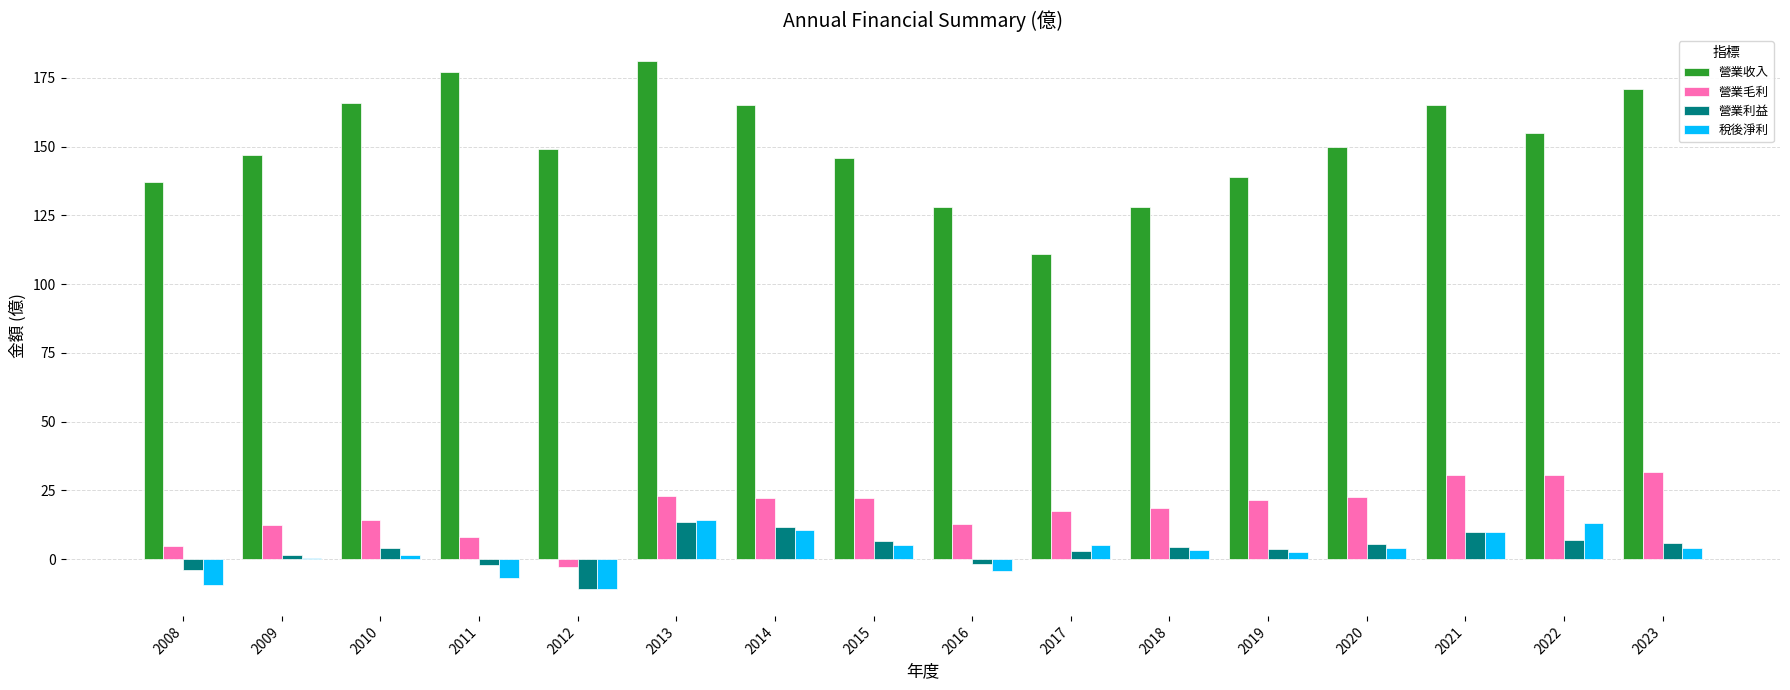

Which category has the highest value across all series?

2013